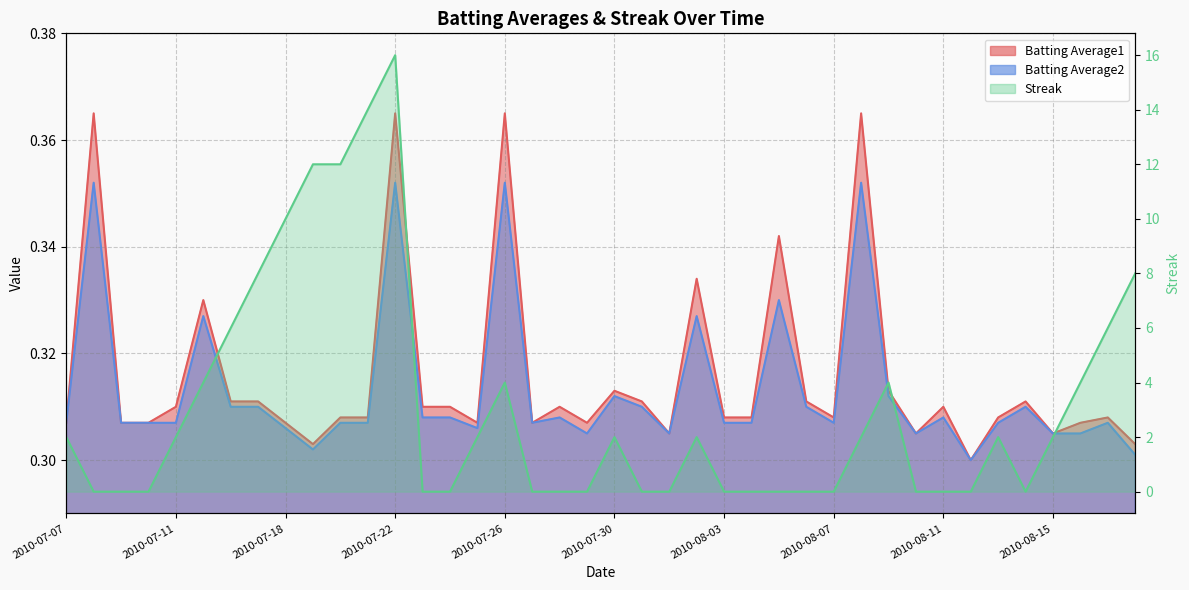

At which category does Batting Average2 reach its first local peak?

2010-07-08